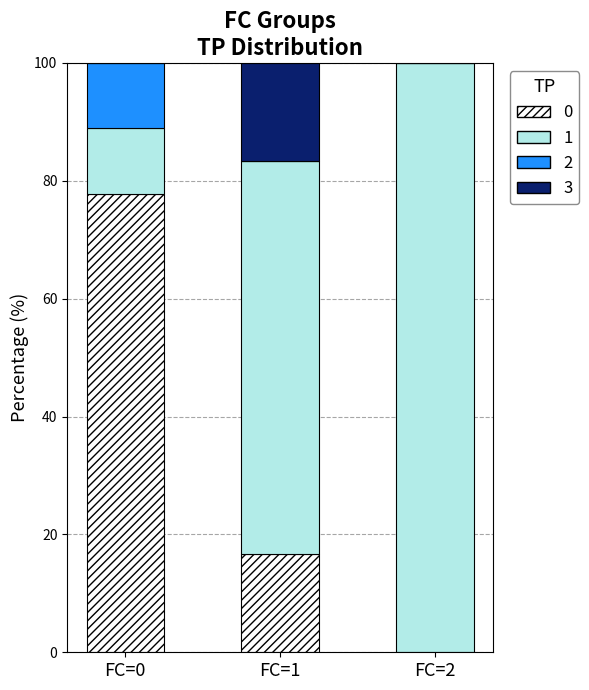

Which category has the highest value in the 0 series?

FC=0